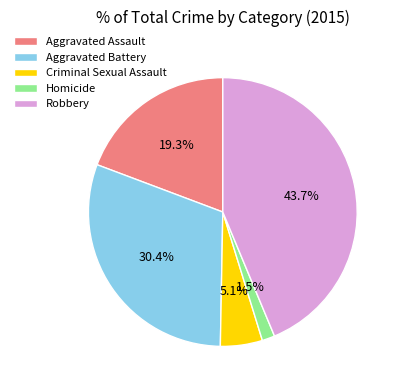

Does any single category account for the majority?

No